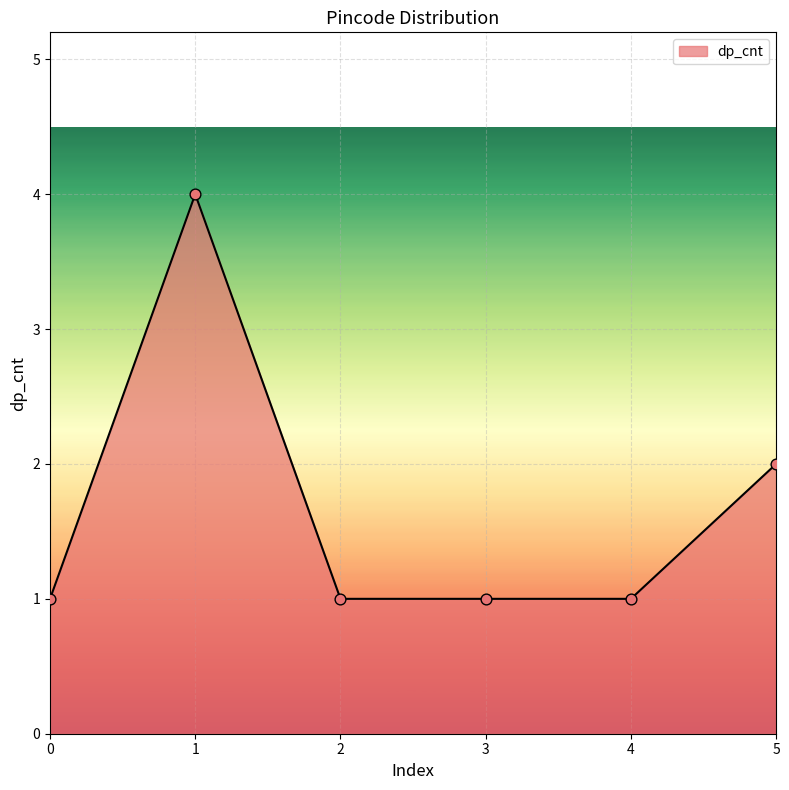

What is the ratio of the value at 0 to the value at 4?

1.0